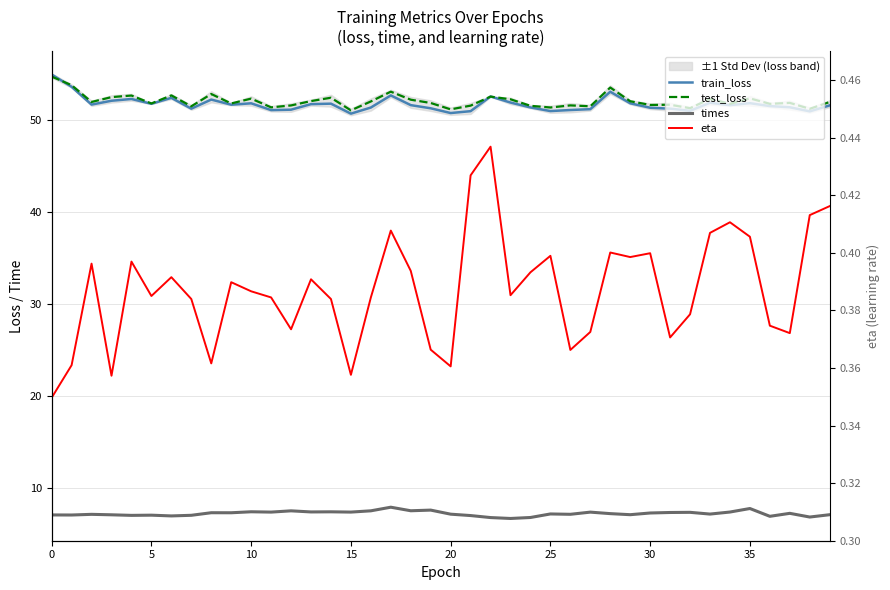

Count the number of categories in the chart.

40